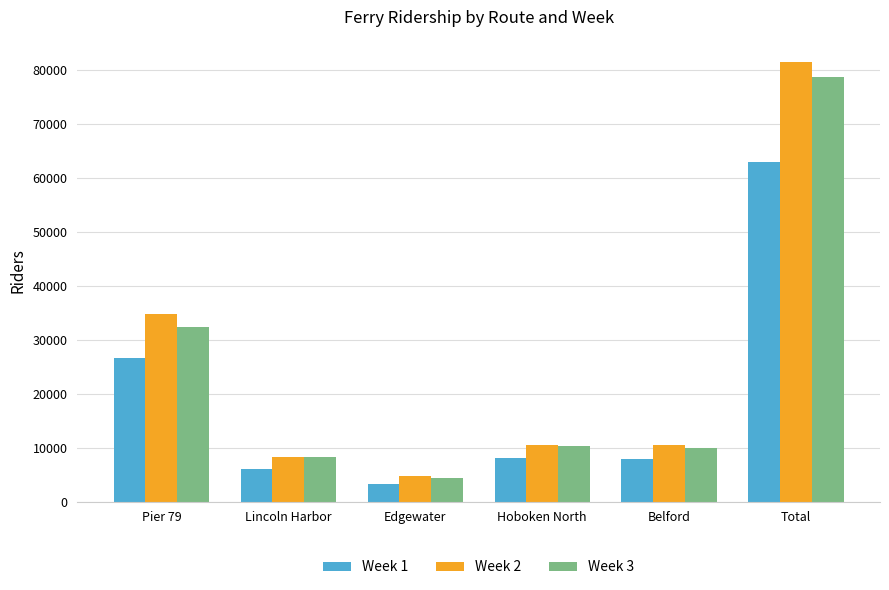

List the series in order of their overall mean, lowest first.

Week 1, Week 3, Week 2